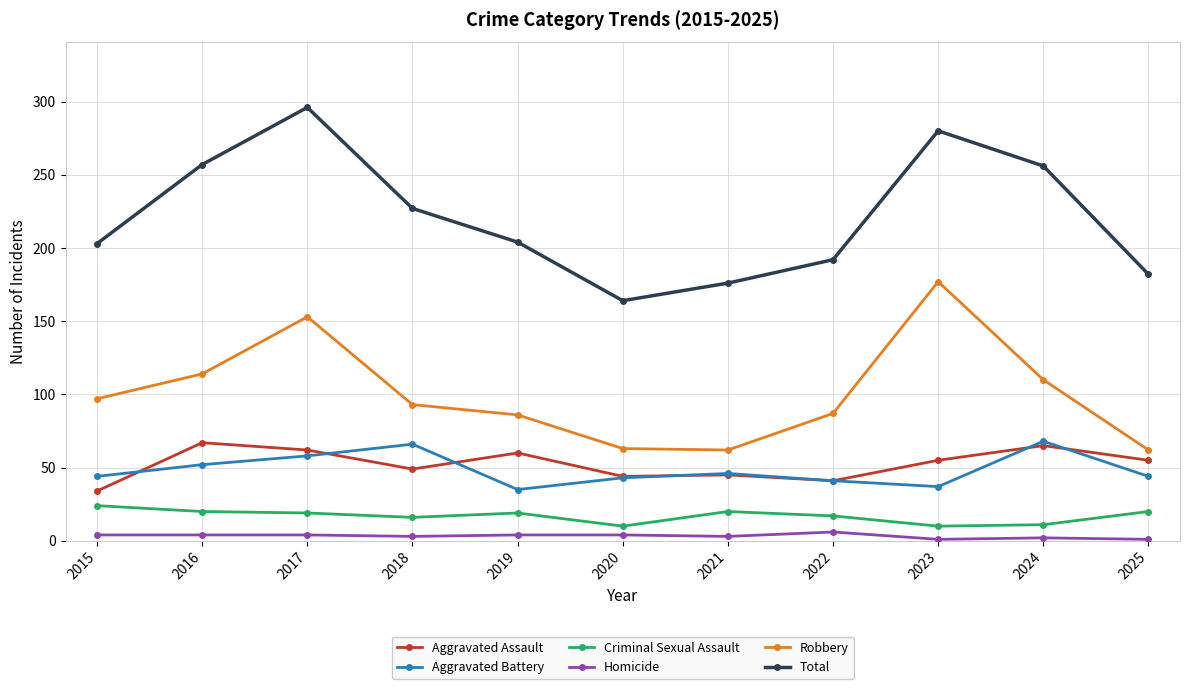

How many interior local valleys does the Robbery series have?

1